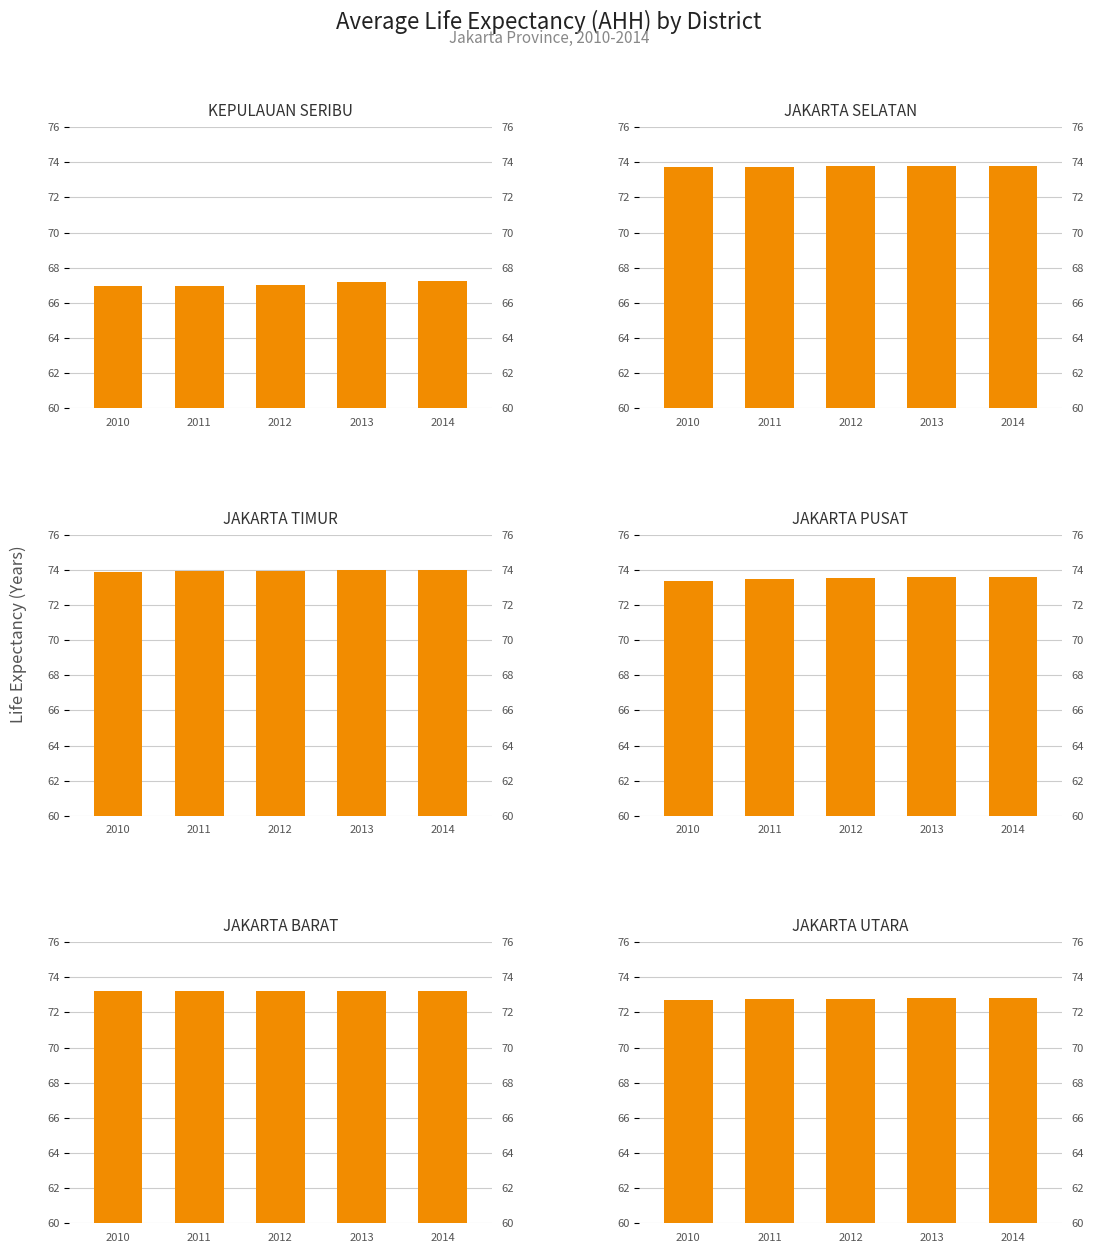

True or false: KEPULAUAN SERIBU has a value of 3.5 at 2013.

False